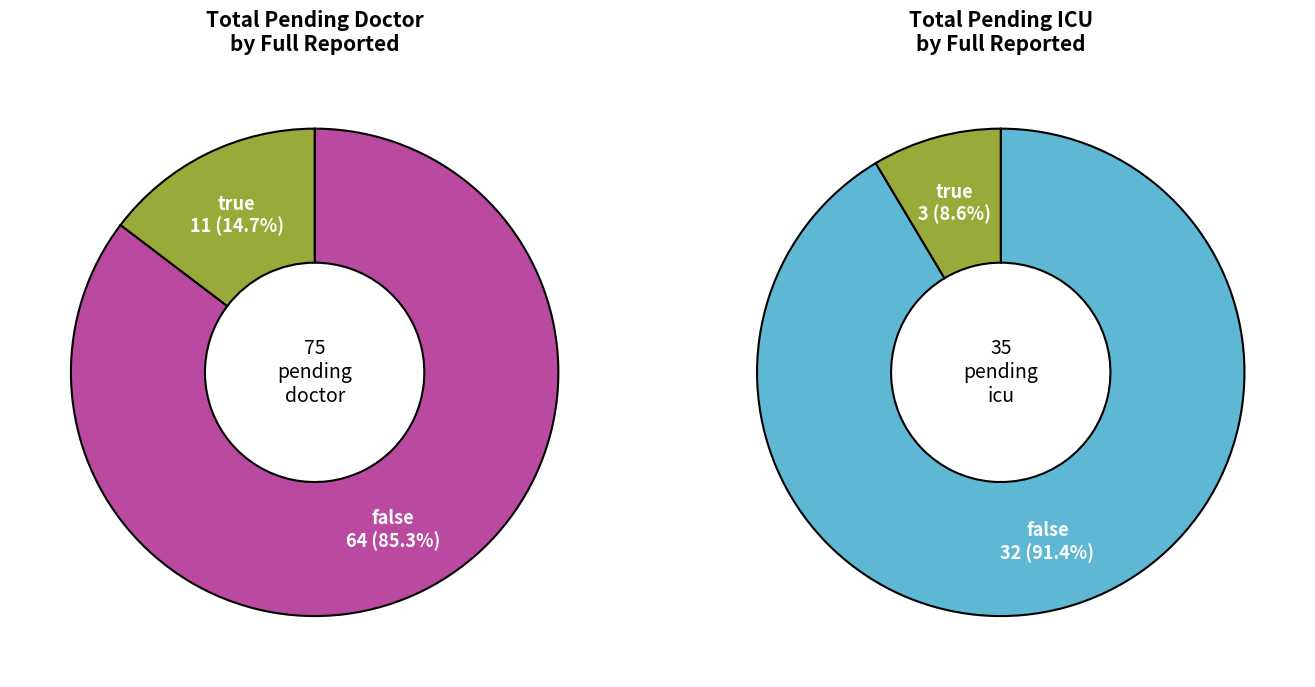

The true slice represents 14% of the pie. True or false?

False